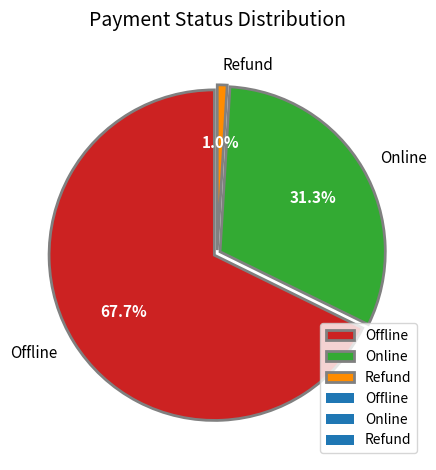

The Refund slice represents 7% of the pie. True or false?

False